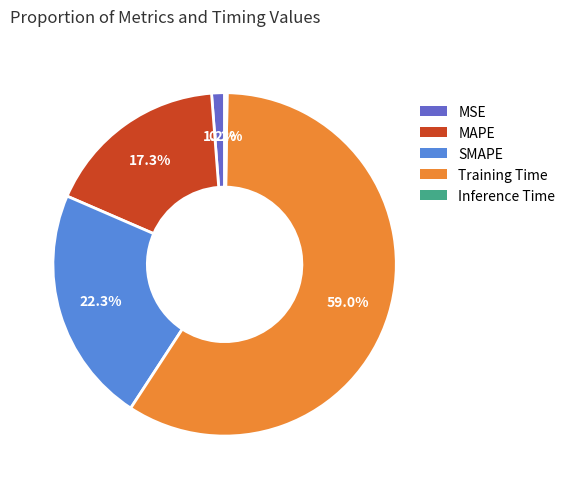

Which category has the biggest portion of the pie?

Training Time